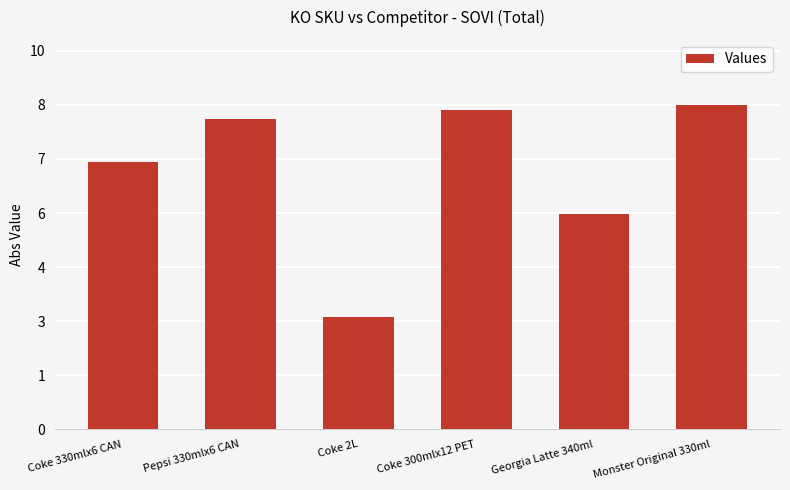

Rank the categories by value from highest to lowest.

Monster Original 330ml, Coke 300mlx12 PET, Pepsi 330mlx6 CAN, Coke 330mlx6 CAN, Georgia Latte 340ml, Coke 2L